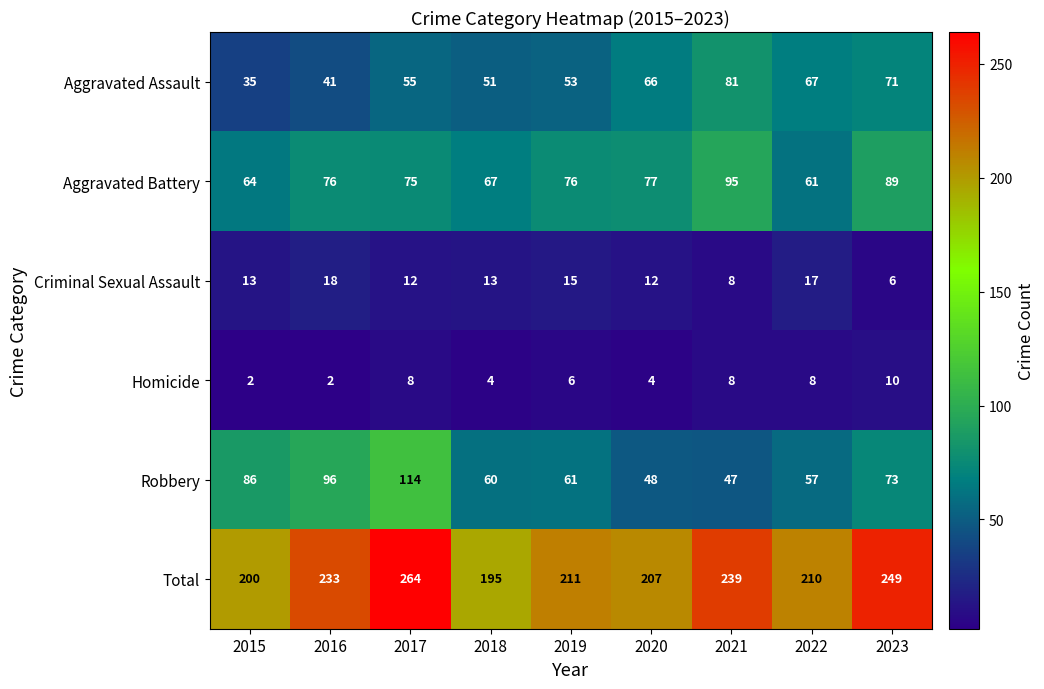

At 2016, list the series in order from smallest to largest.

Homicide, Criminal Sexual Assault, Aggravated Assault, Aggravated Battery, Robbery, Total